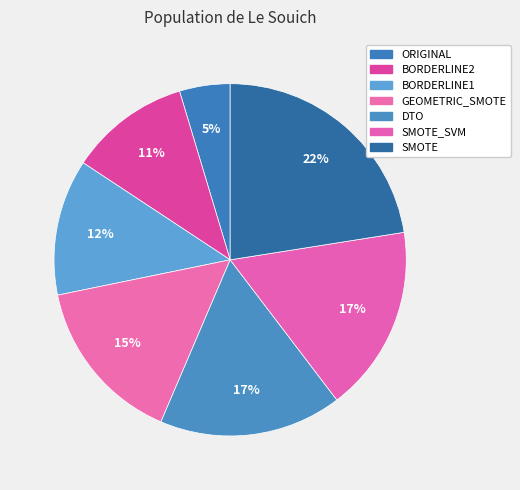

How many slices are in this pie chart?

7